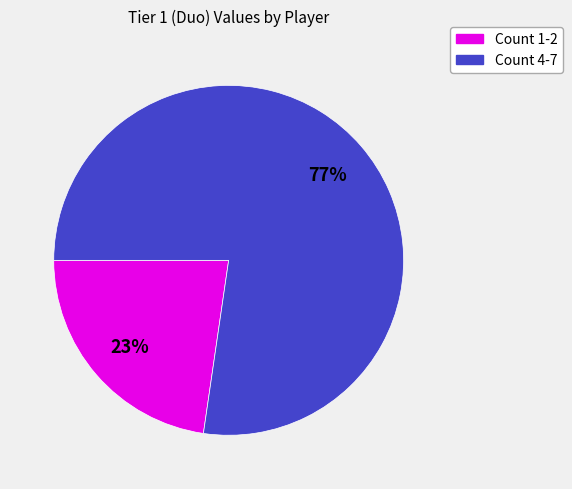

To the nearest percent, what is the average slice percentage?

50%